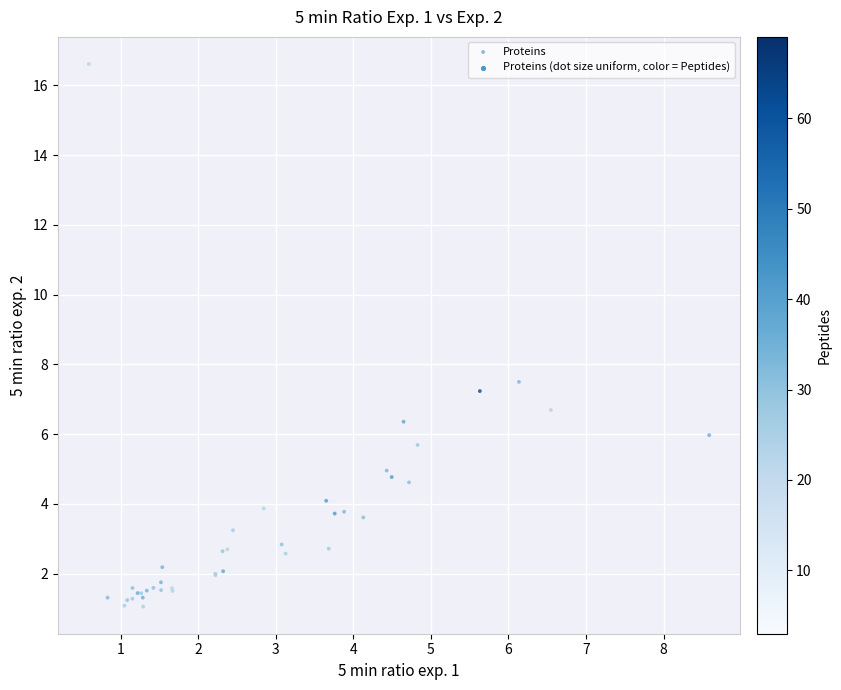

What Y value in the scatter plot is closest to 8?

7.5